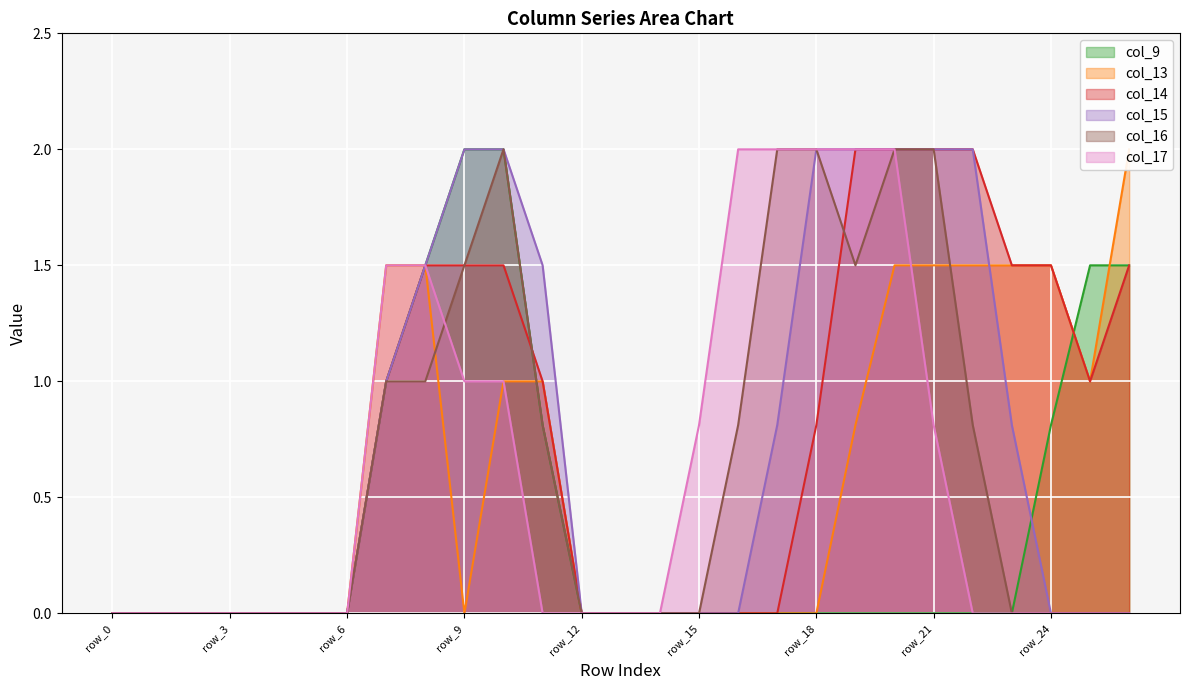

Reading left to right, what are all the values shown in this chart?

col_9: row_0=0.0	row_1=0.0	row_2=0.0	row_3=0.0	row_4=0.0	row_5=0.0	row_6=0.0	row_7=1.0	row_8=1.5	row_9=2.0	row_10=2.0	row_11=0.8	row_12=0.0	row_13=0.0	row_14=0.0	row_15=0.0	row_16=0.0	row_17=0.0	row_18=0.0	row_19=0.0	row_20=0.0	row_21=0.0	row_22=0.0	row_23=0.0	row_24=0.8	row_25=1.5	row_26=1.5
col_13: row_0=0.0	row_1=0.0	row_2=0.0	row_3=0.0	row_4=0.0	row_5=0.0	row_6=0.0	row_7=1.5	row_8=1.5	row_9=0.0	row_10=1.0	row_11=1.0	row_12=0.0	row_13=0.0	row_14=0.0	row_15=0.0	row_16=0.0	row_17=0.0	row_18=0.0	row_19=0.8	row_20=1.5	row_21=1.5	row_22=1.5	row_23=1.5	row_24=1.5	row_25=1.0	row_26=2.0
col_14: row_0=0.0	row_1=0.0	row_2=0.0	row_3=0.0	row_4=0.0	row_5=0.0	row_6=0.0	row_7=1.0	row_8=1.5	row_9=1.5	row_10=1.5	row_11=1.0	row_12=0.0	row_13=0.0	row_14=0.0	row_15=0.0	row_16=0.0	row_17=0.0	row_18=0.8	row_19=2.0	row_20=2.0	row_21=2.0	row_22=2.0	row_23=1.5	row_24=1.5	row_25=1.0	row_26=1.5
col_15: row_0=0.0	row_1=0.0	row_2=0.0	row_3=0.0	row_4=0.0	row_5=0.0	row_6=0.0	row_7=1.0	row_8=1.5	row_9=2.0	row_10=2.0	row_11=1.5	row_12=0.0	row_13=0.0	row_14=0.0	row_15=0.0	row_16=0.0	row_17=0.8	row_18=2.0	row_19=2.0	row_20=2.0	row_21=2.0	row_22=2.0	row_23=0.8	row_24=0.0	row_25=0.0	row_26=0.0
col_16: row_0=0.0	row_1=0.0	row_2=0.0	row_3=0.0	row_4=0.0	row_5=0.0	row_6=0.0	row_7=1.0	row_8=1.0	row_9=1.5	row_10=2.0	row_11=0.8	row_12=0.0	row_13=0.0	row_14=0.0	row_15=0.0	row_16=0.8	row_17=2.0	row_18=2.0	row_19=1.5	row_20=2.0	row_21=2.0	row_22=0.8	row_23=0.0	row_24=0.0	row_25=0.0	row_26=0.0
col_17: row_0=0.0	row_1=0.0	row_2=0.0	row_3=0.0	row_4=0.0	row_5=0.0	row_6=0.0	row_7=1.5	row_8=1.5	row_9=1.0	row_10=1.0	row_11=0.0	row_12=0.0	row_13=0.0	row_14=0.0	row_15=0.8	row_16=2.0	row_17=2.0	row_18=2.0	row_19=2.0	row_20=2.0	row_21=0.8	row_22=0.0	row_23=0.0	row_24=0.0	row_25=0.0	row_26=0.0